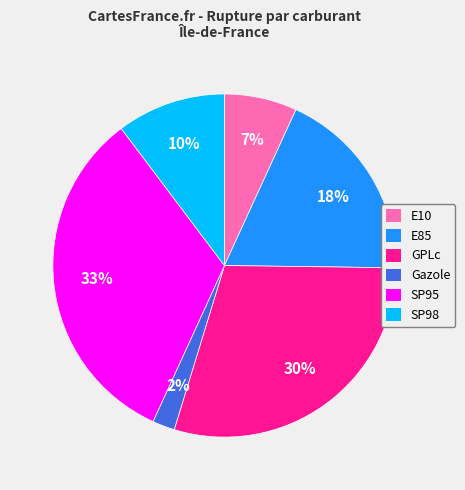

What is the largest slice in the pie chart?

SP95